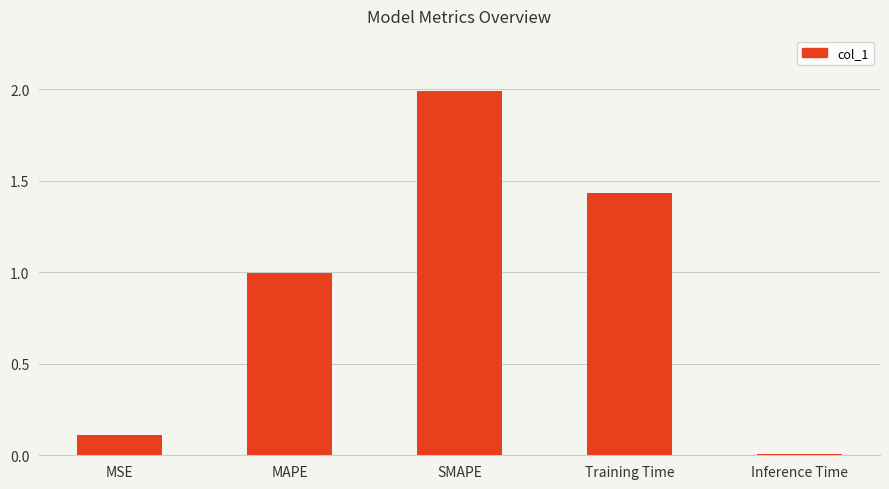

List the labels in order of value, largest first.

SMAPE, Training Time, MAPE, MSE, Inference Time